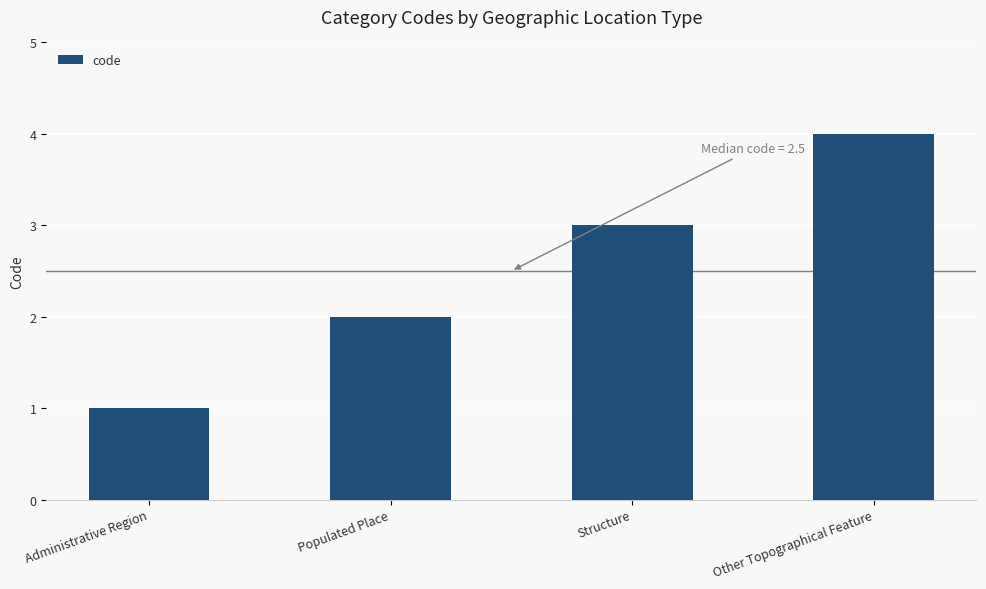

Approximately how many times larger is the value at Populated Place compared to Structure?

0.7